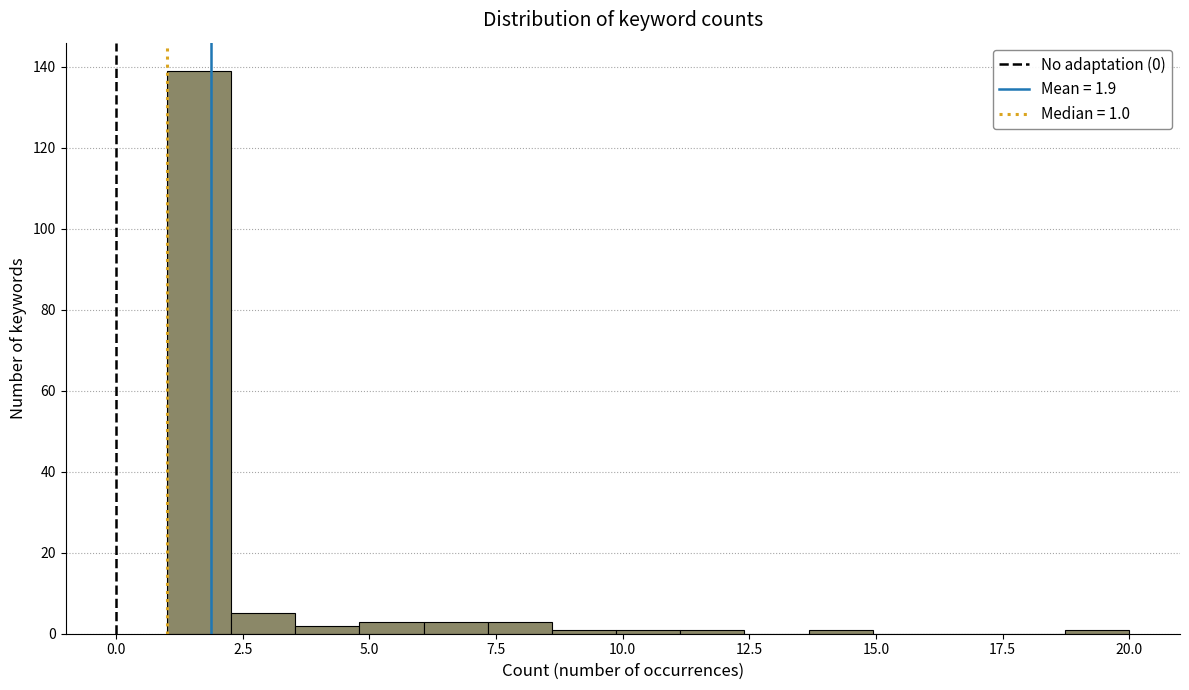

Read against the x-axis, roughly where is the centre of the tallest bar?

1.5